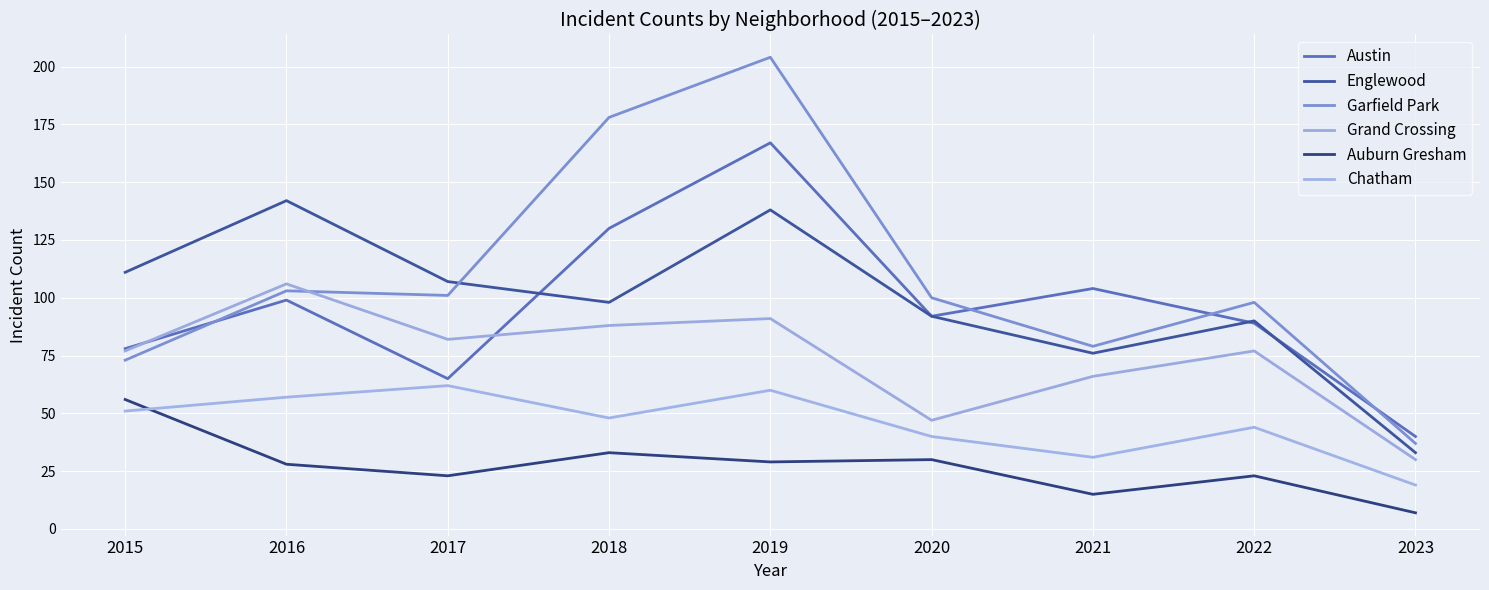

Is it true that Chatham equals 31 at 2015?

False